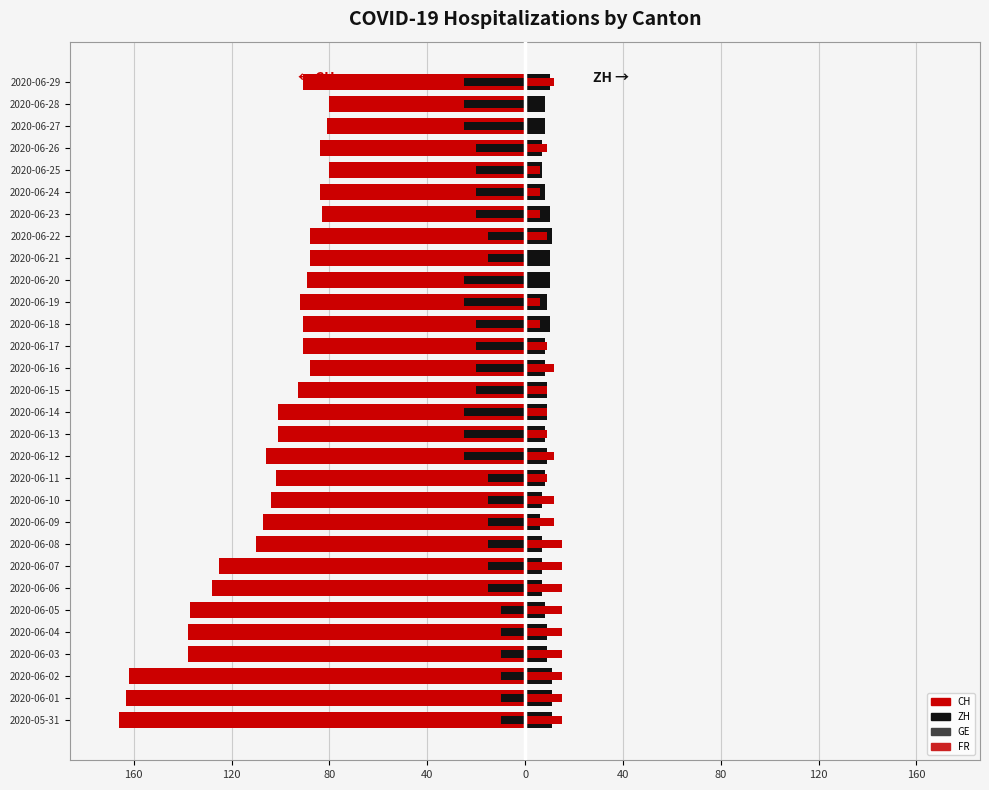

The value of GE at 2020-06-20 is -36. True or false?

False